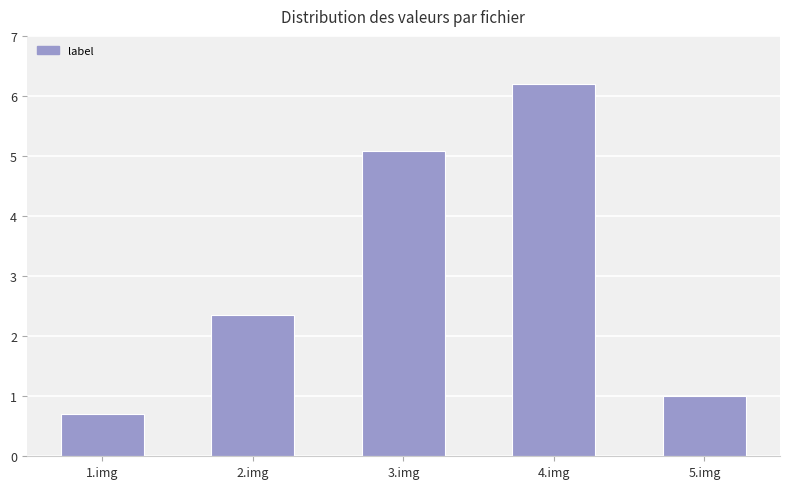

The value at 5.img is 1.0. True or false?

True